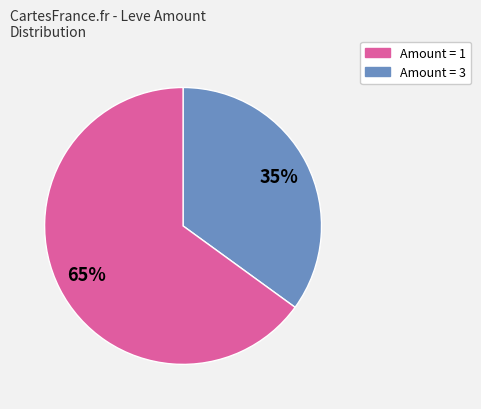

To the nearest percent, what is the average slice percentage?

50%